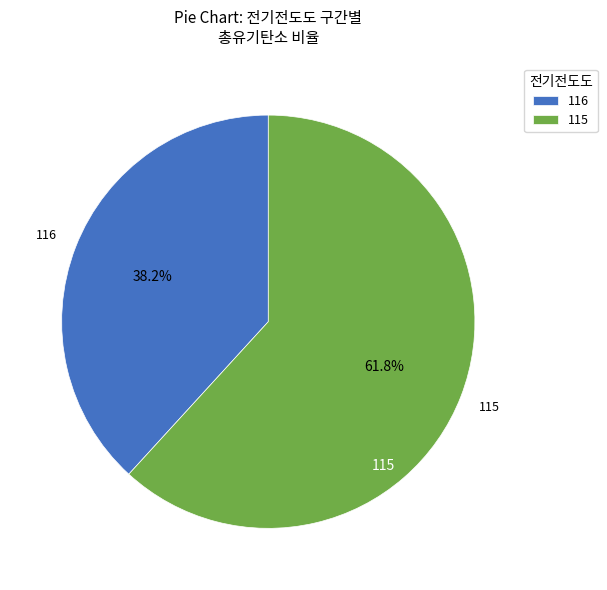

Is 116 the majority of the pie?

No